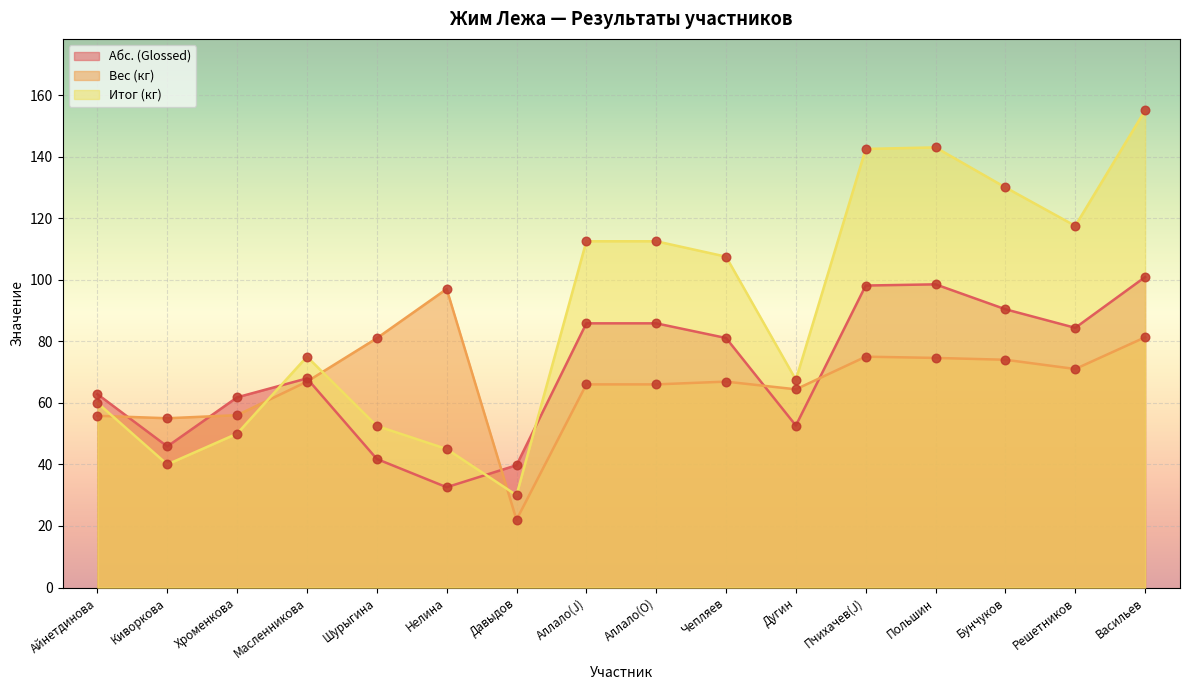

Which series has the largest total across all categories?

Итог (кг)